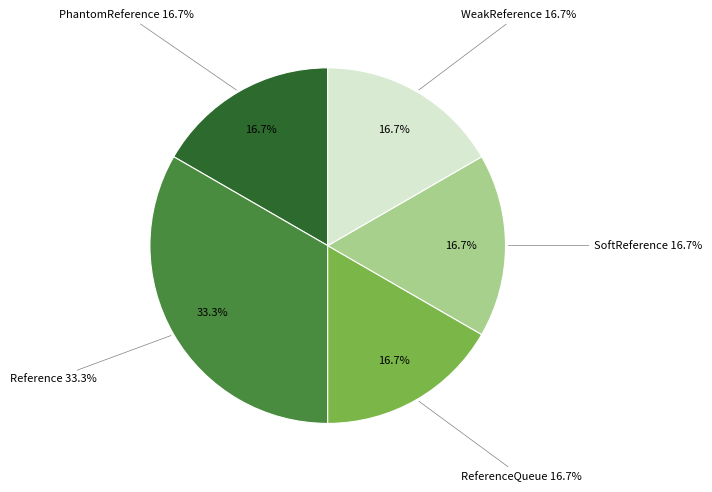

Rank the categories by value from lowest to highest.

PhantomReference, ReferenceQueue, SoftReference, WeakReference, Reference